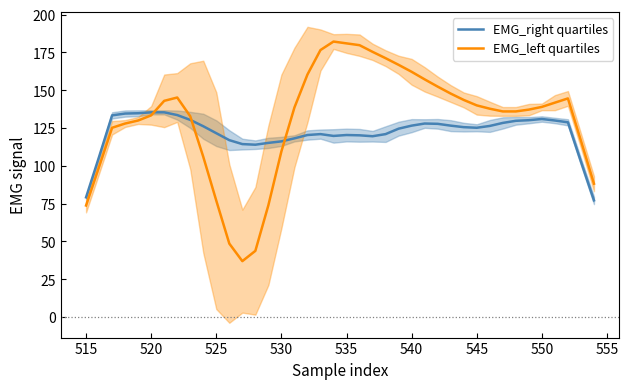

How many interior local peaks does the EMG_right quartiles series have?

4